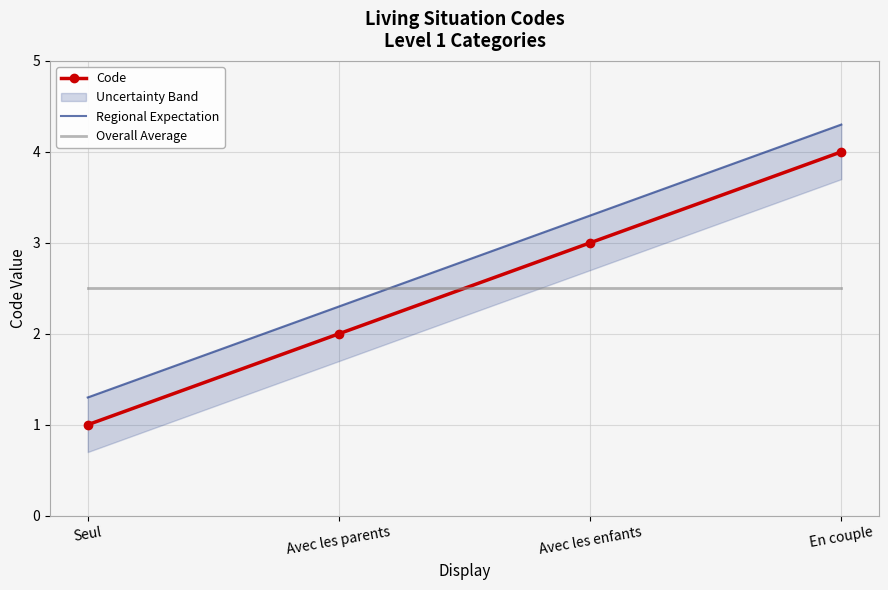

Reading left to right, list all the values displayed in this chart.

Code: 1.0	2.0	3.0	4.0
Regional Expectation: 1.3	2.3	3.3	4.3
Overall Average: 2.5	2.5	2.5	2.5